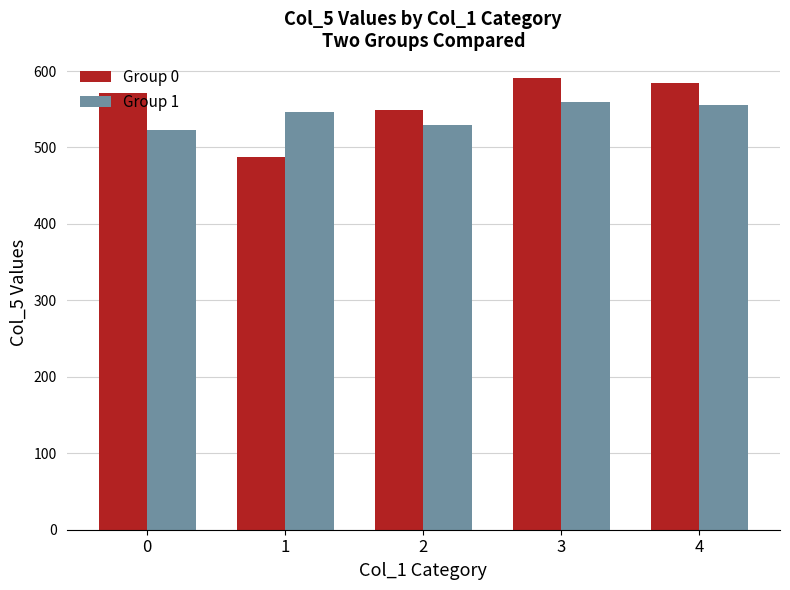

How many bars are there in total?

10